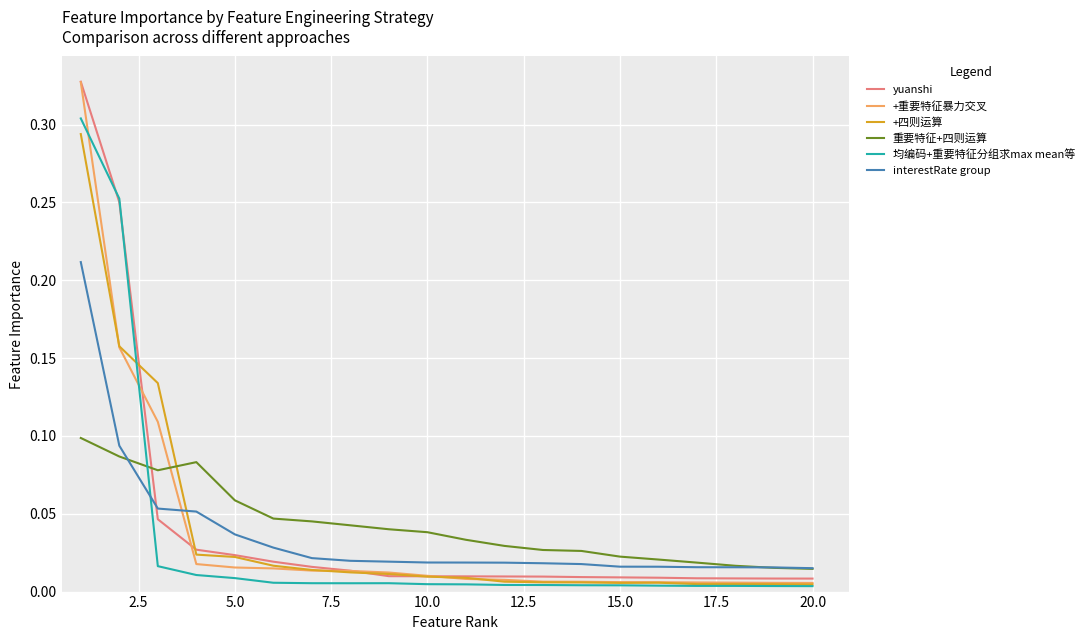

How many lines are shown in the chart?

6